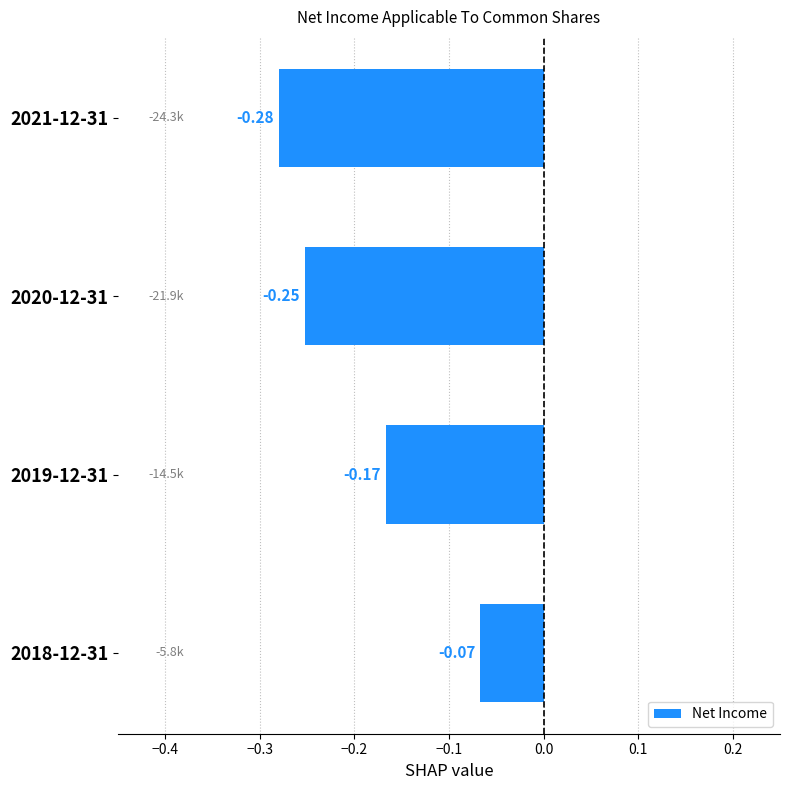

Which has a higher value, 2019-12-31 or 2021-12-31?

2019-12-31